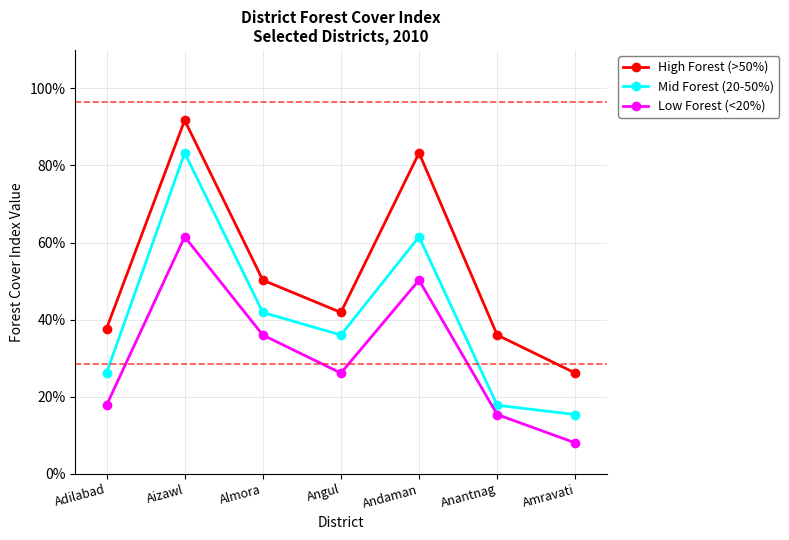

Is the value of Low Forest (<20%) at Aizawl greater than the value of Mid Forest (20-50%) at Angul?

Yes